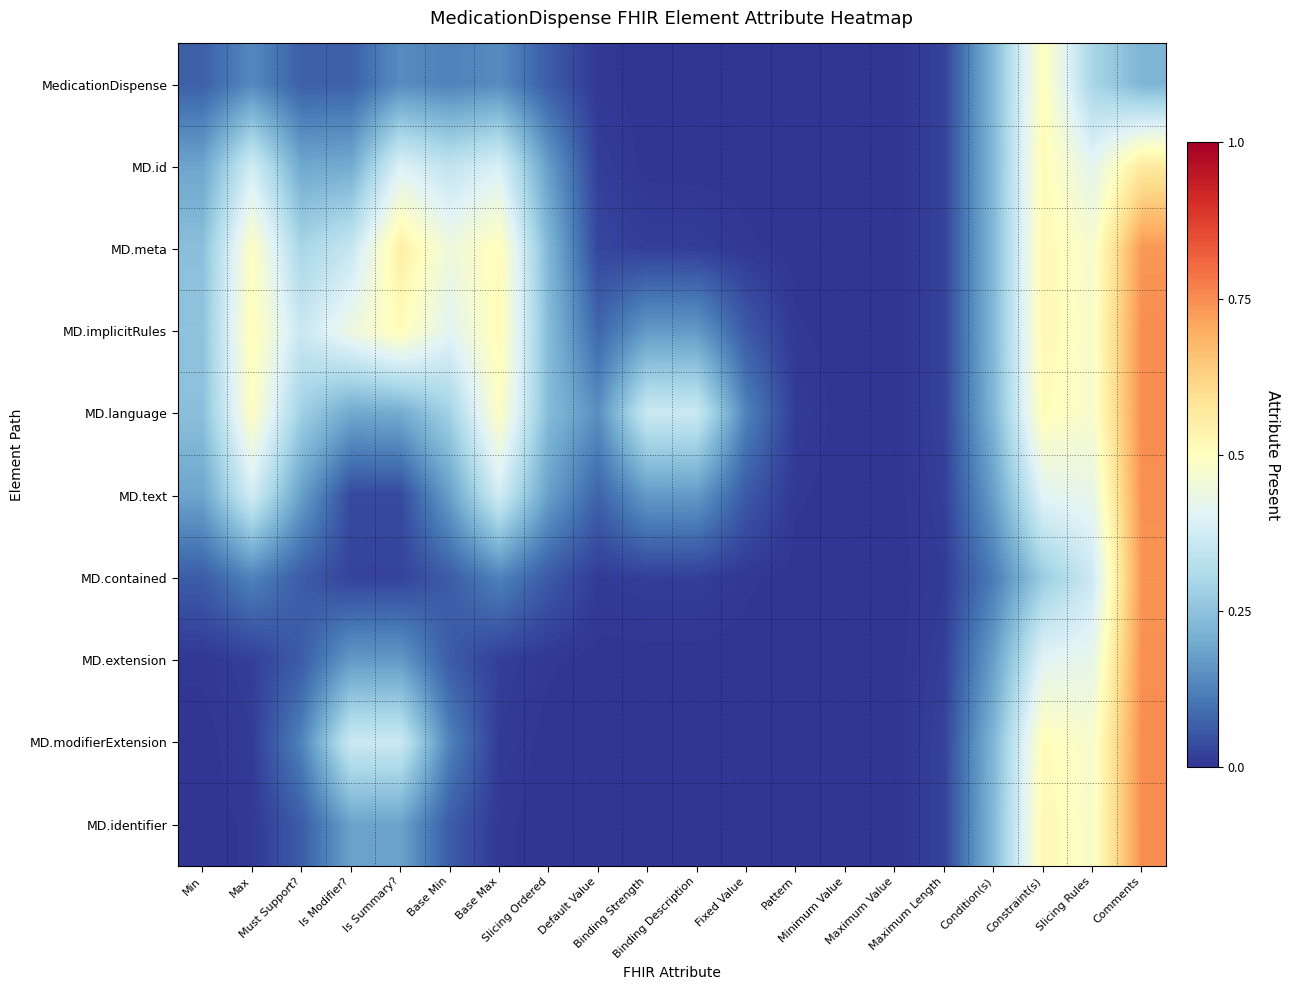

At Binding Strength, list the series in order from smallest to largest.

MD.identifier, MD.modifierExtension, MedicationDispense, MD.extension, MD.id, MD.contained, MD.meta, MD.text, MD.implicitRules, MD.language